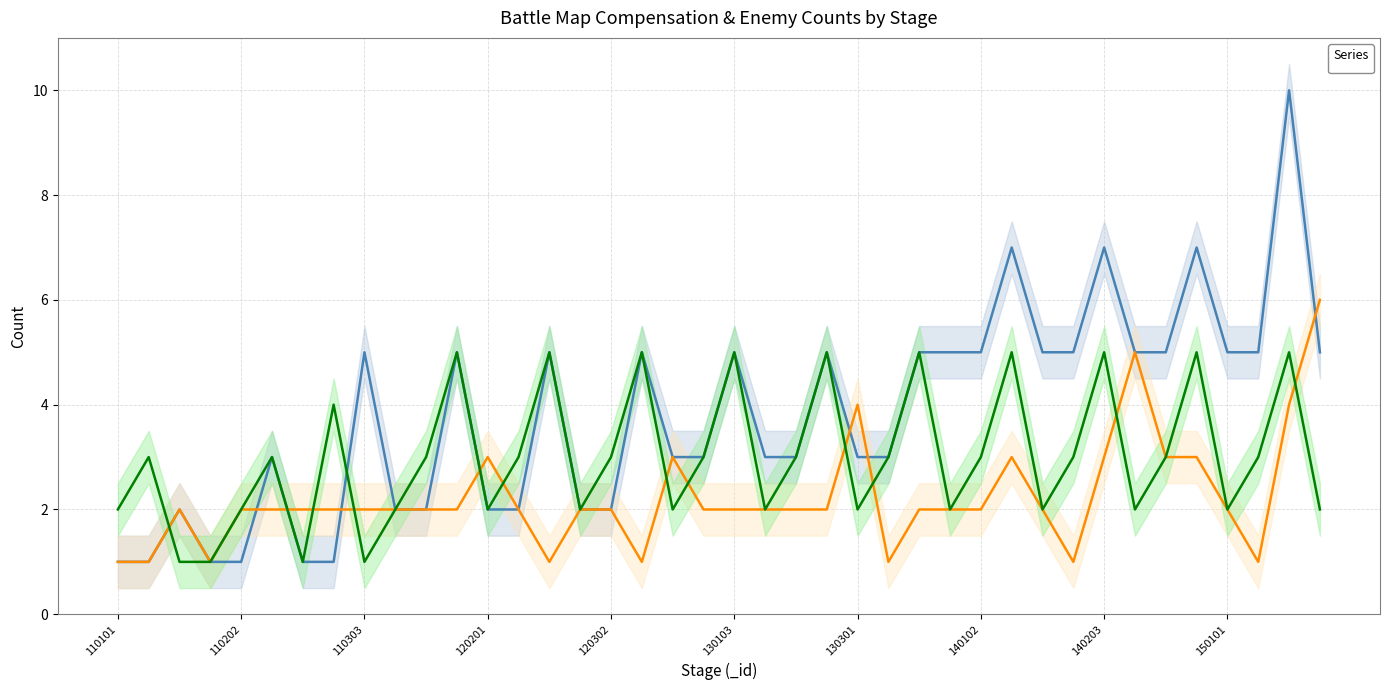

Which series has the largest total across all categories?

_compensationCount_1